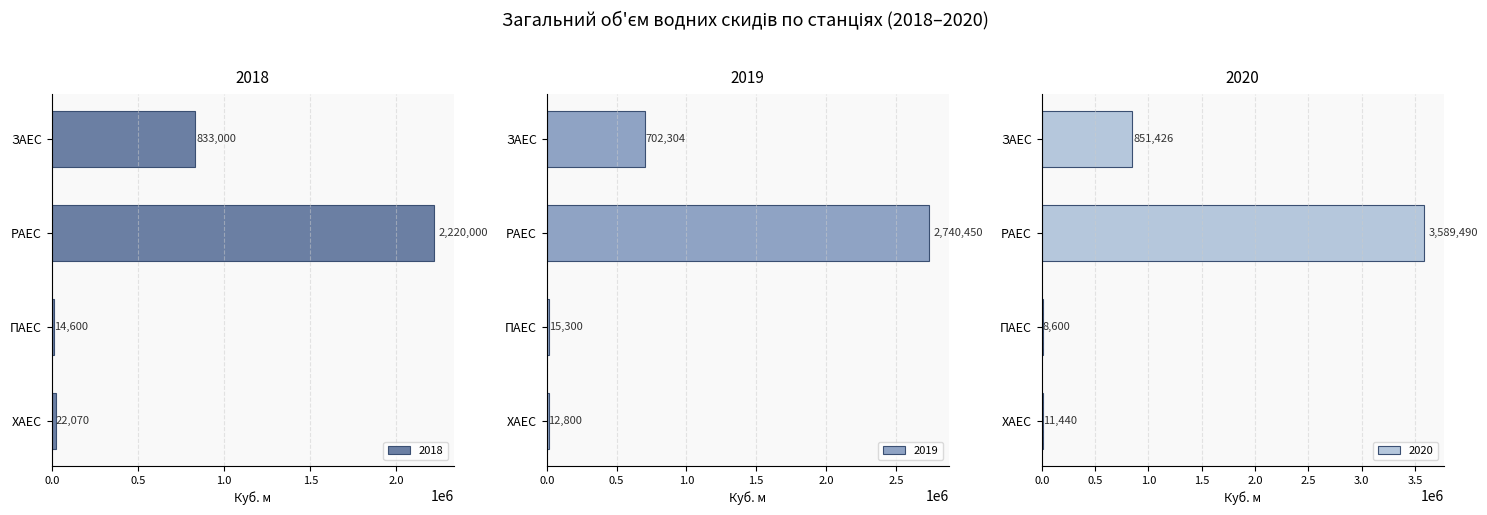

Which series changed the most between ПАЕС and ХАЕС?

2018